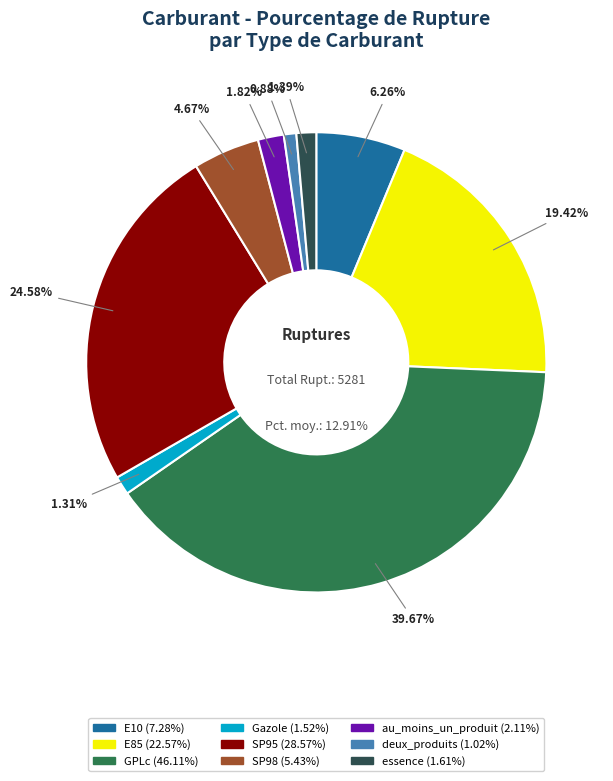

What is the total percentage of GPLc and deux_produits?

40.6%